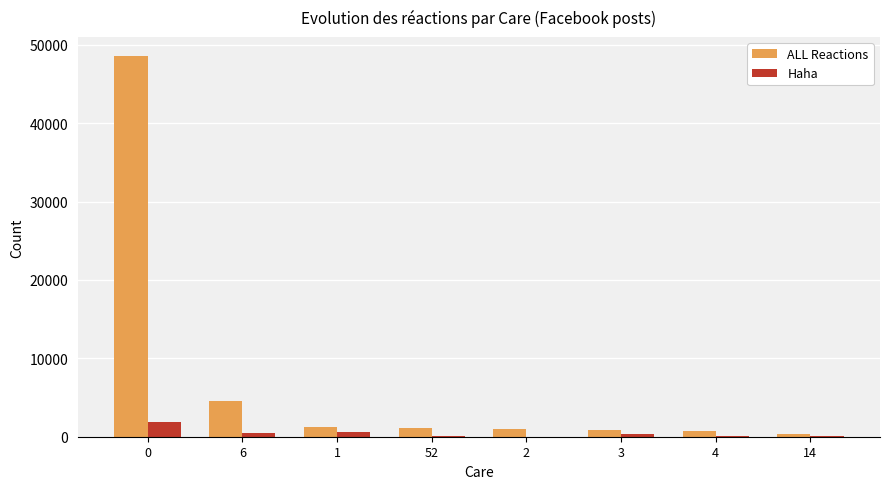

What is the greatest value displayed?

48567